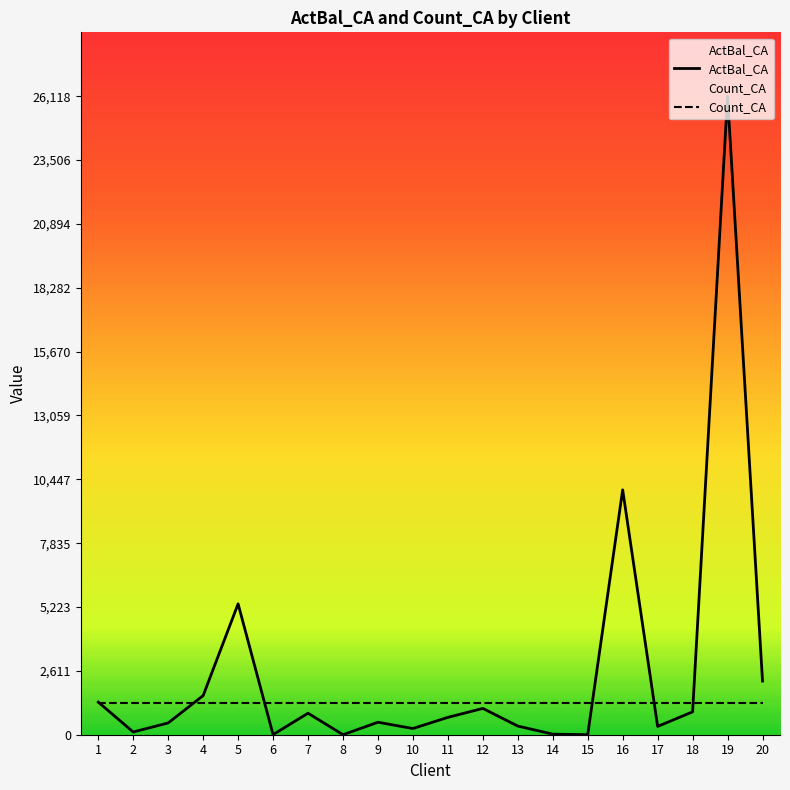

Which label corresponds to the smallest value in the chart?

8